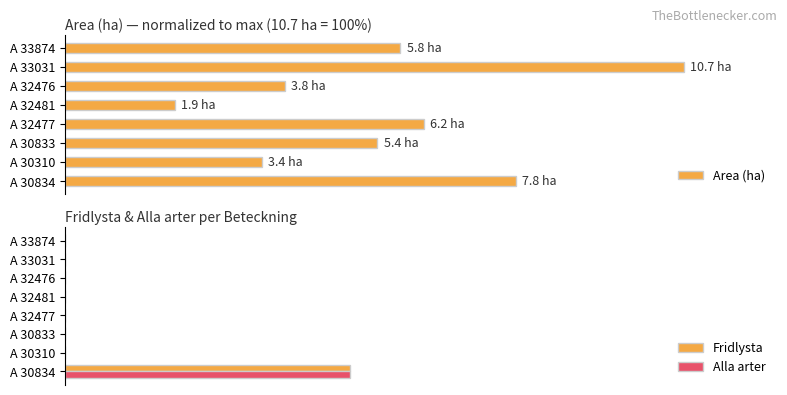

Which series has the widest spread of values?

Area (ha)